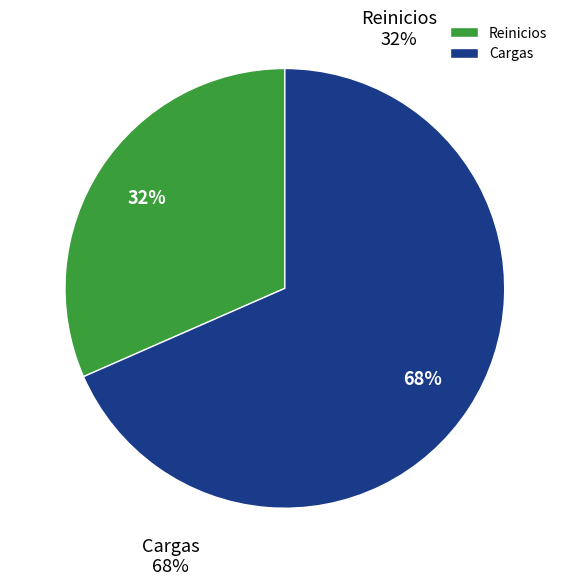

True or false: Cargas accounts for 68% of the total.

True